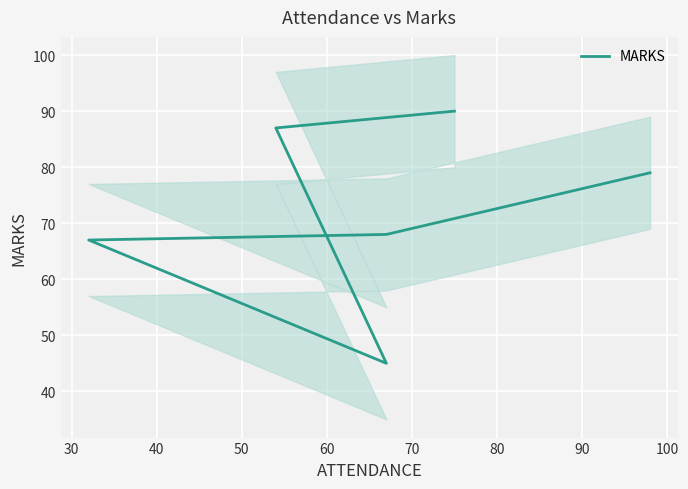

Is this an area chart (filled region under the line)?

No